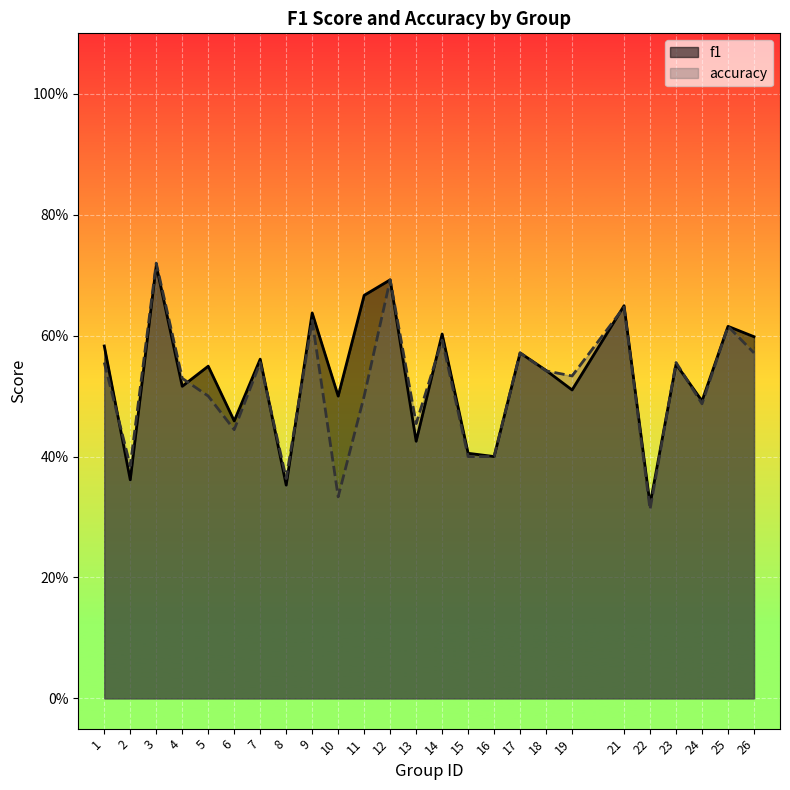

In accuracy, how many points are higher than both neighbors (excluding endpoints)?

9